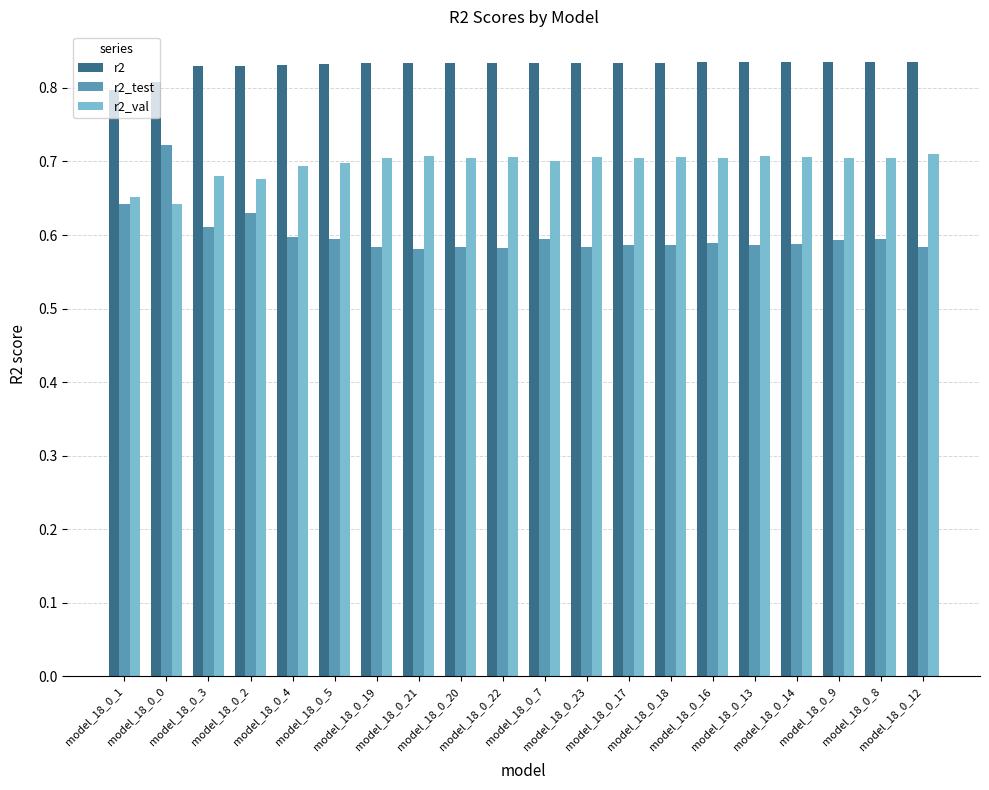

Which series has the largest total across all categories?

r2